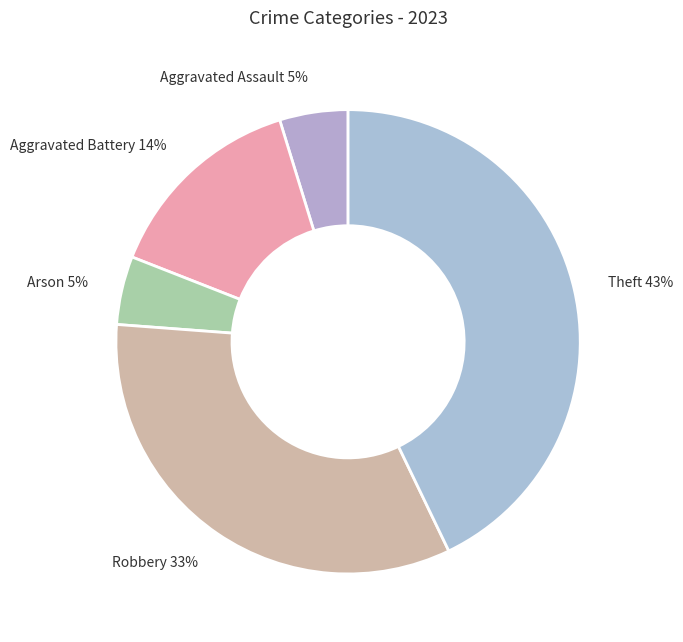

Is the sum of Arson 5% and Aggravated Assault 5% greater than half?

No